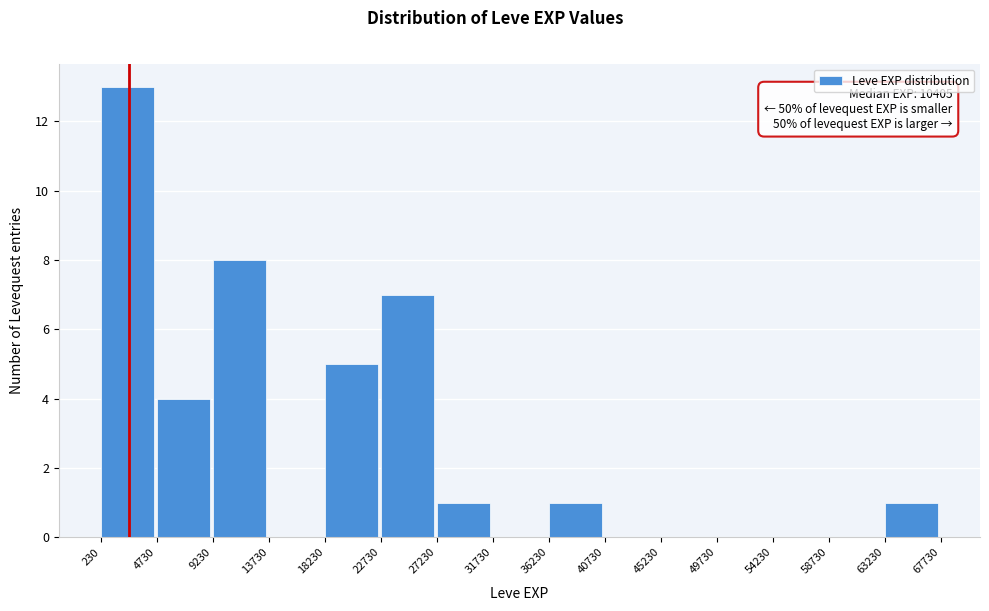

Over which range of the x-axis is the bar tallest?

230 to 4730